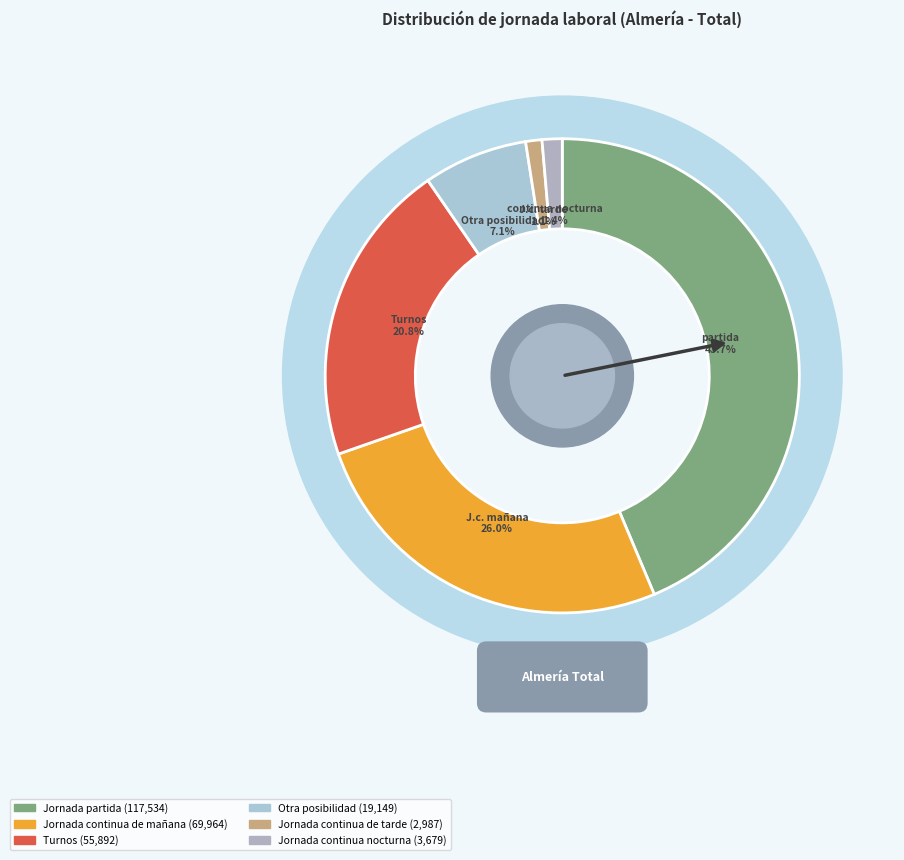

Do Jornada continua de tarde and Otra posibilidad together represent more than half of the pie?

No